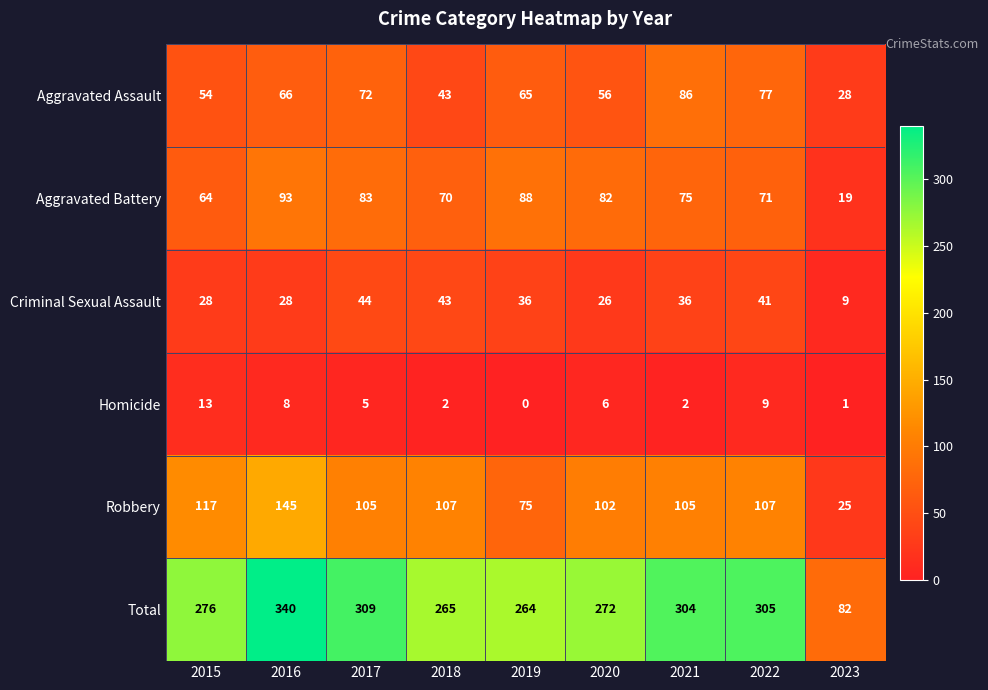

What is the average value of the Robbery series?

99